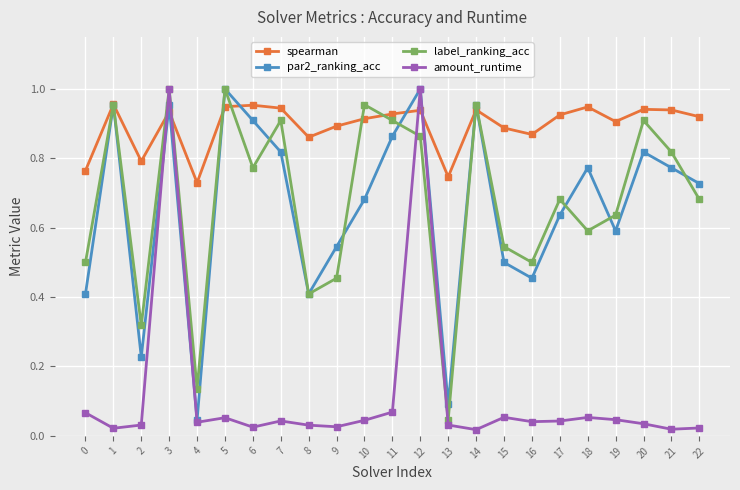

Where is the first local maximum for label_ranking_acc?

1